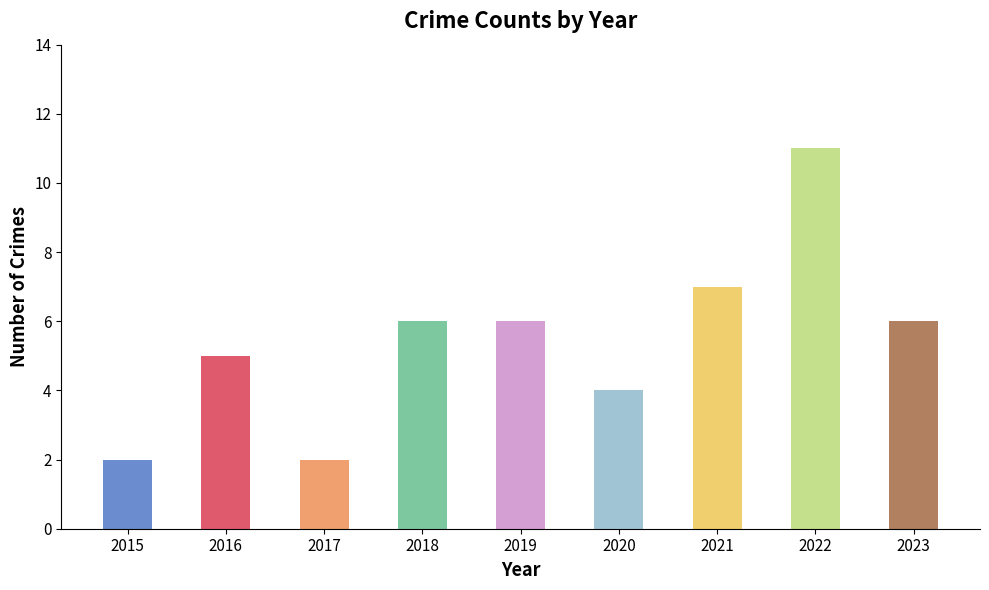

What is the value of the 6th bar from the left?

4